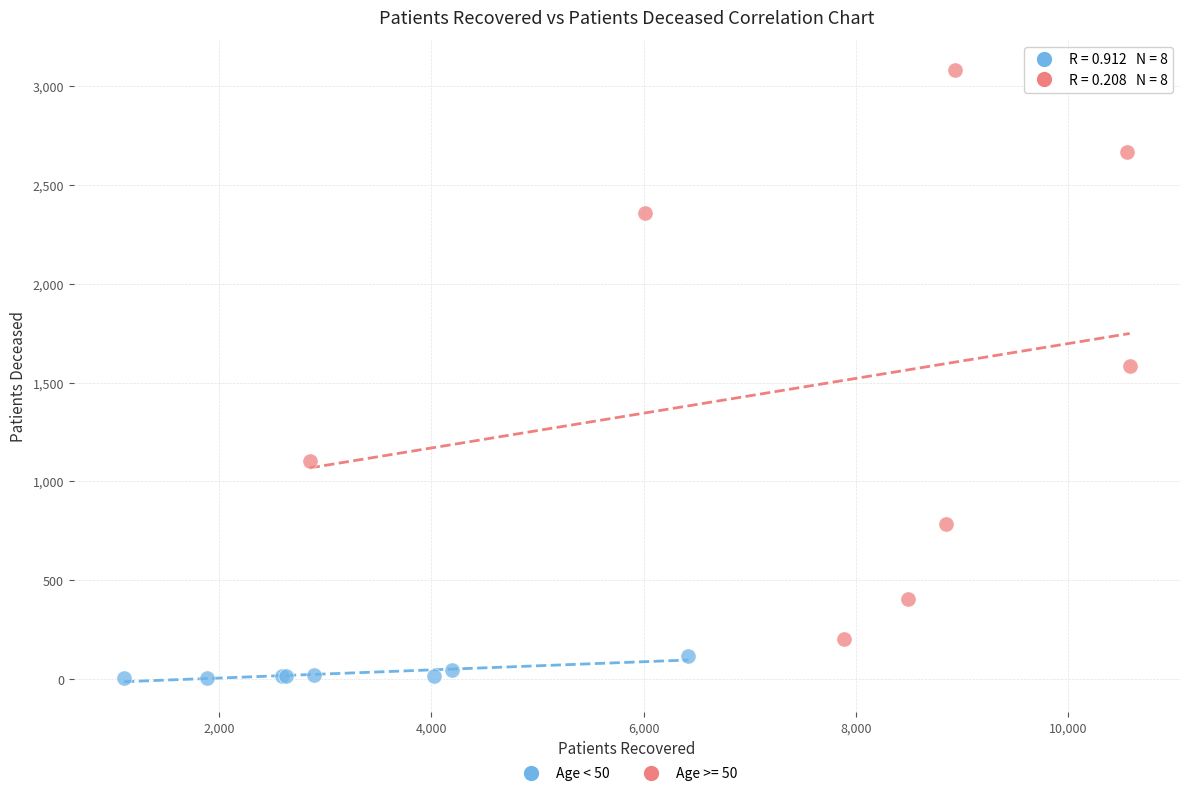

Which series contains the highest Y value?

Age >= 50